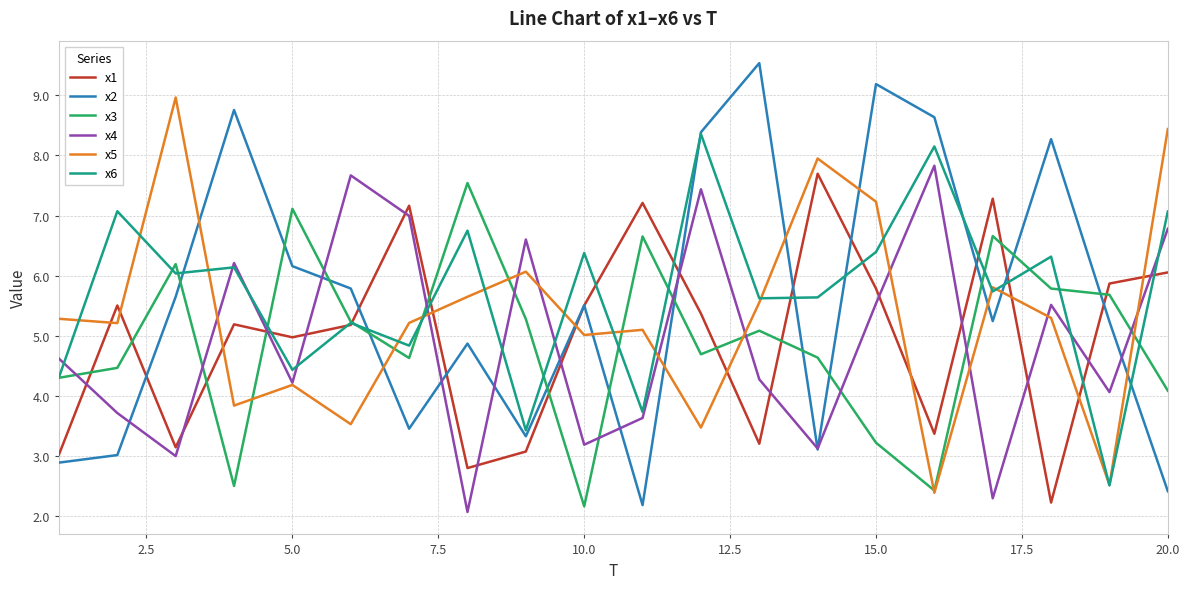

Which series has the largest range (max minus min)?

x2